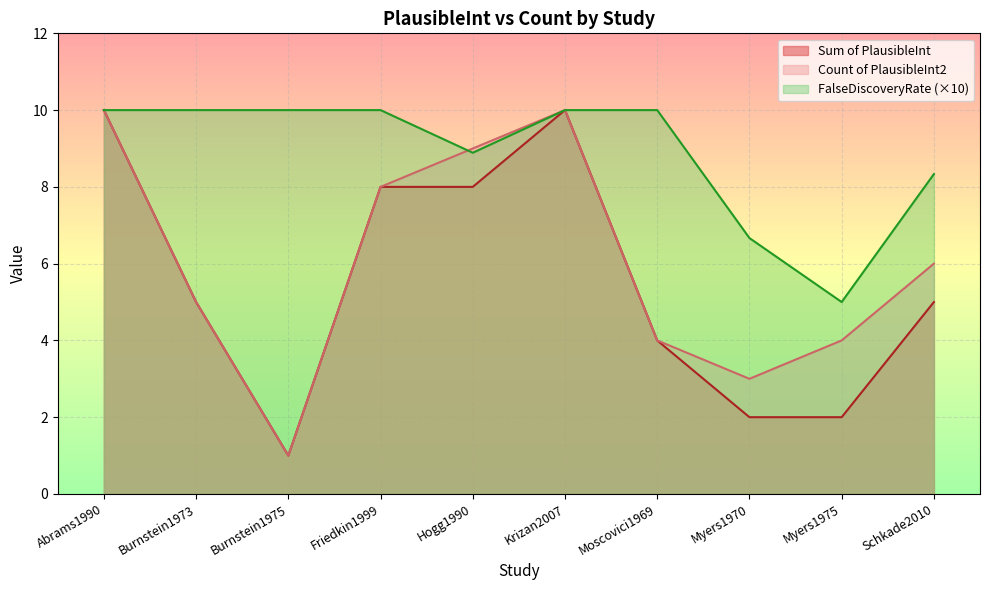

Where does the Sum of PlausibleInt series first go above 5?

Abrams1990